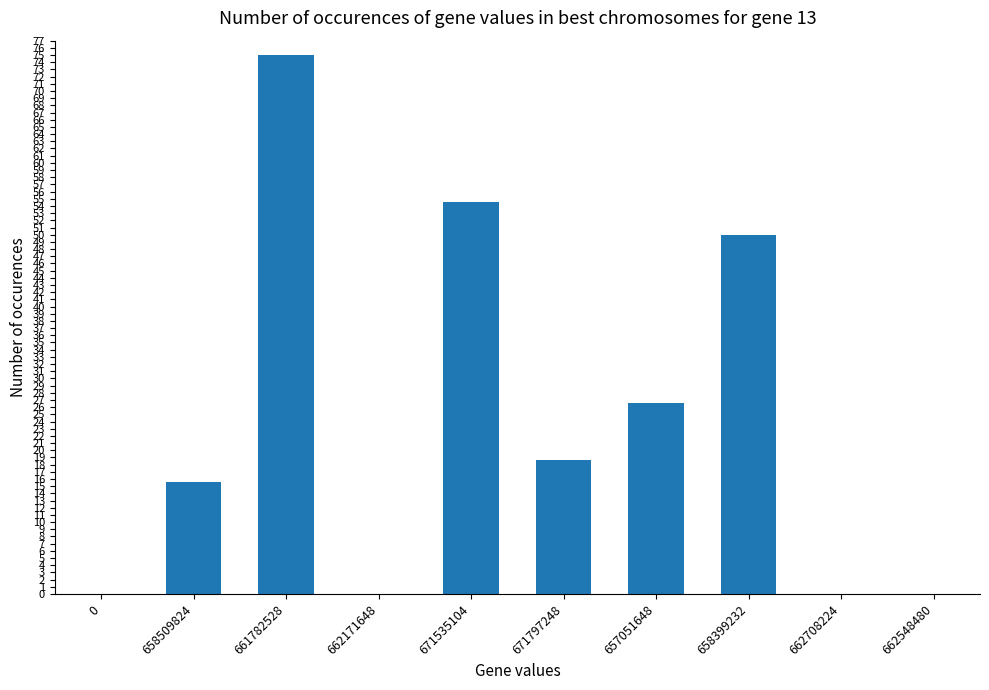

What is the greatest value displayed?

75.0